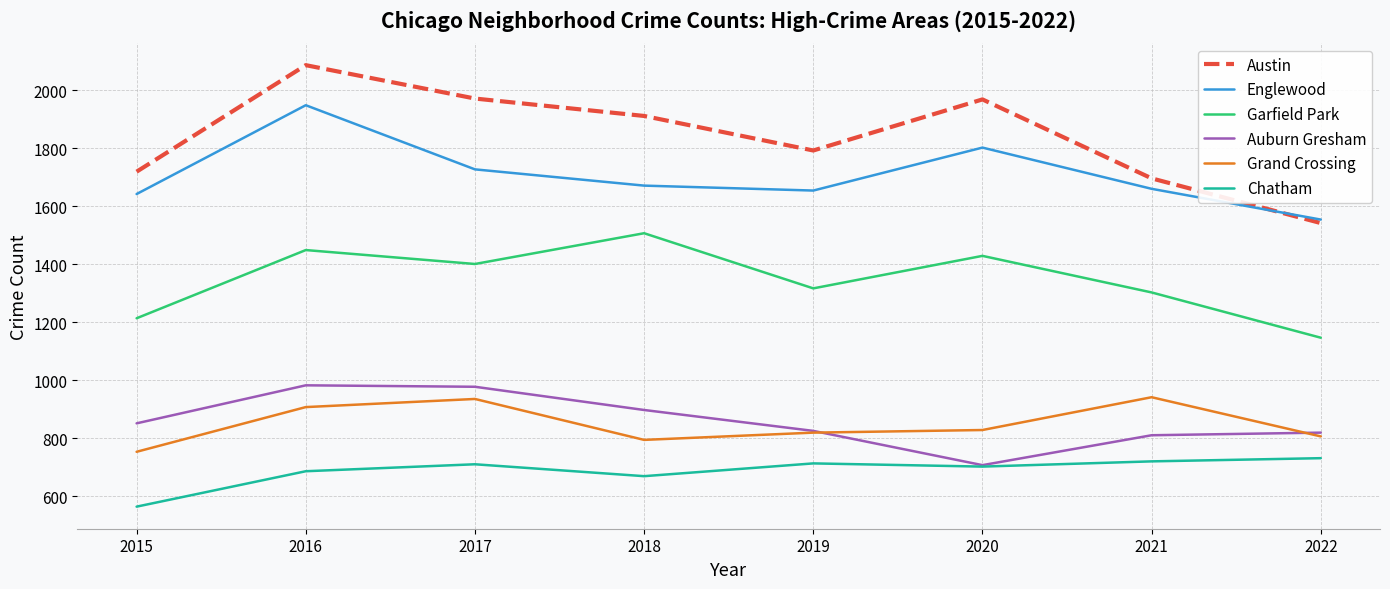

What is the average value of the Garfield Park series?

1346